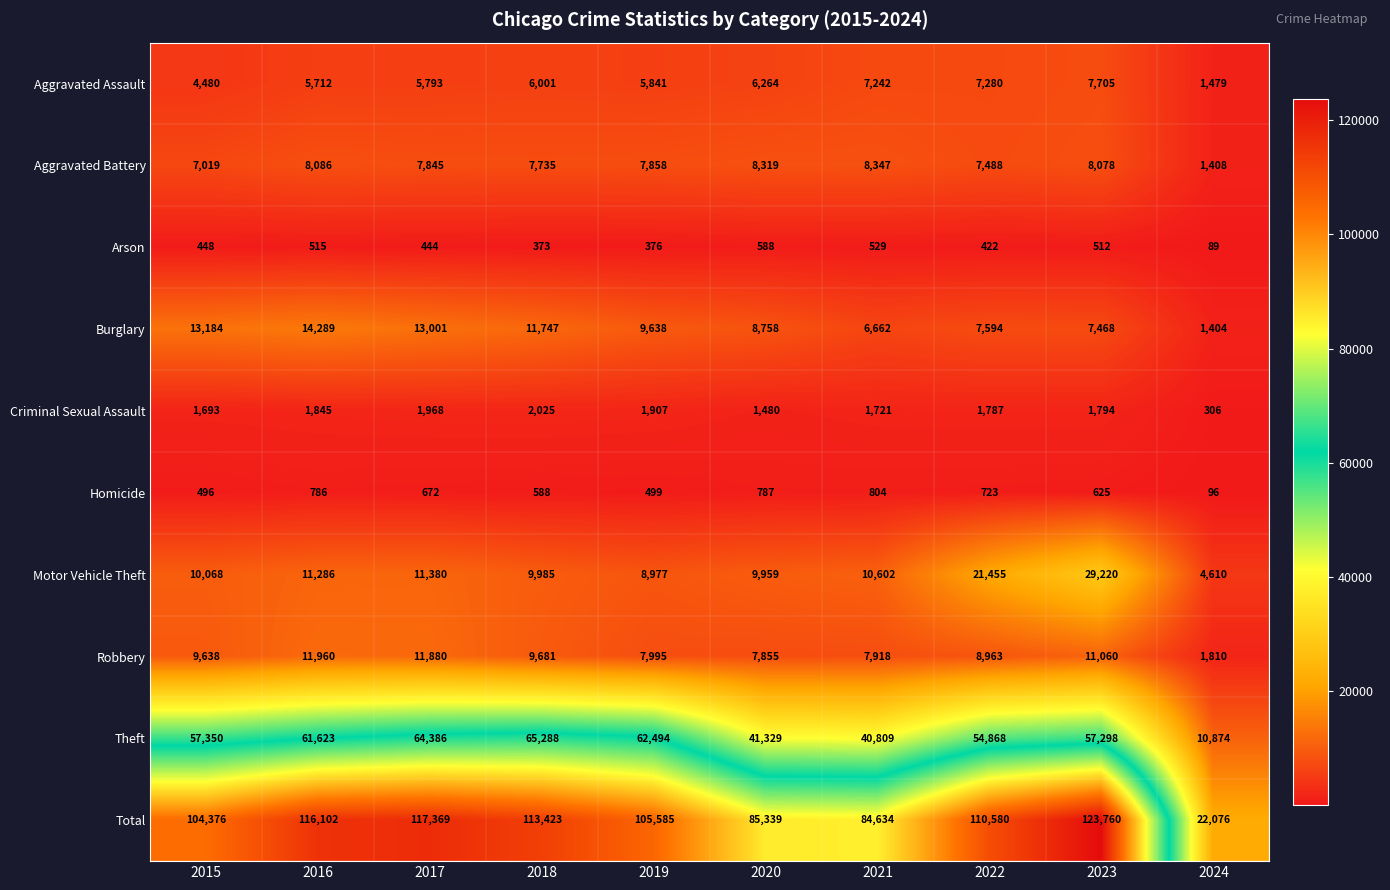

The value of Motor Vehicle Theft at 2023 is 29220. True or false?

True